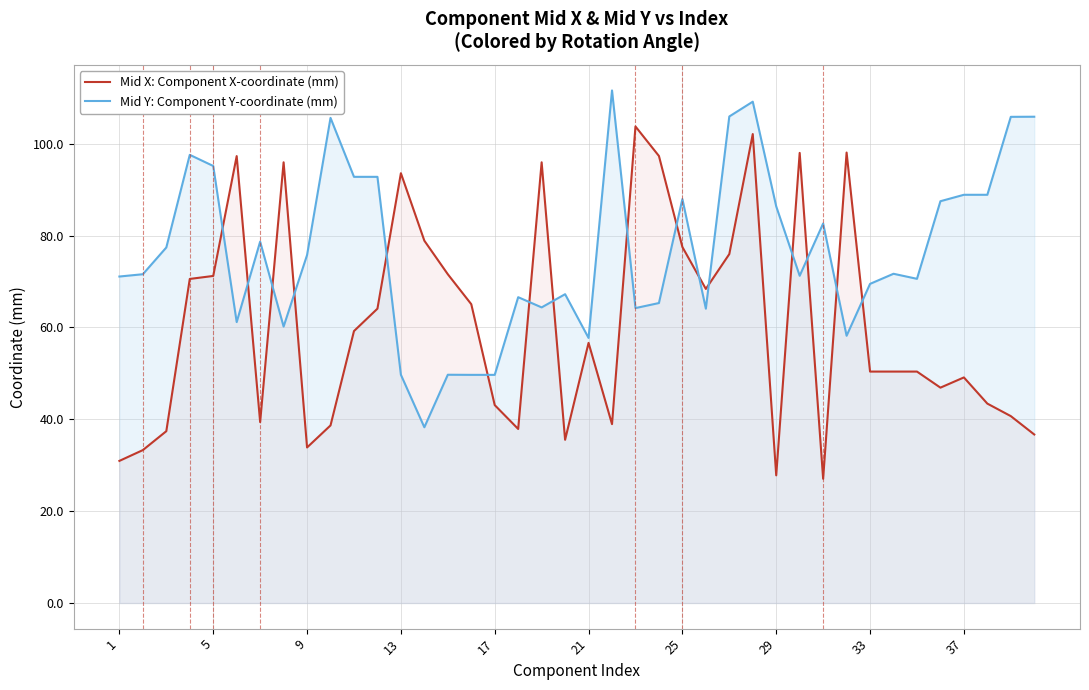

What is the greatest value displayed?

111.6